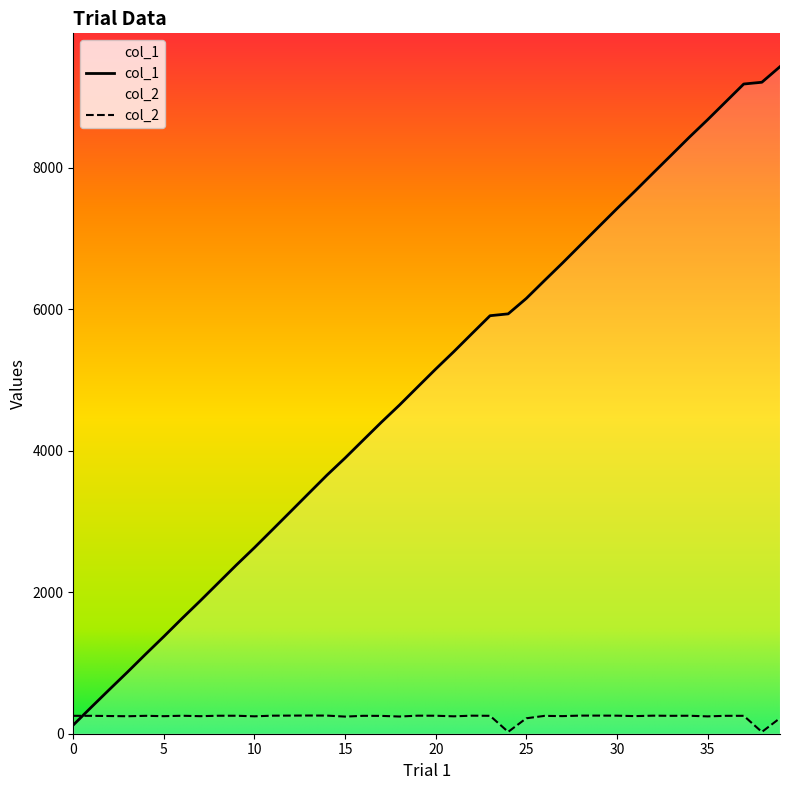

Which category has the lowest value across all series?

38